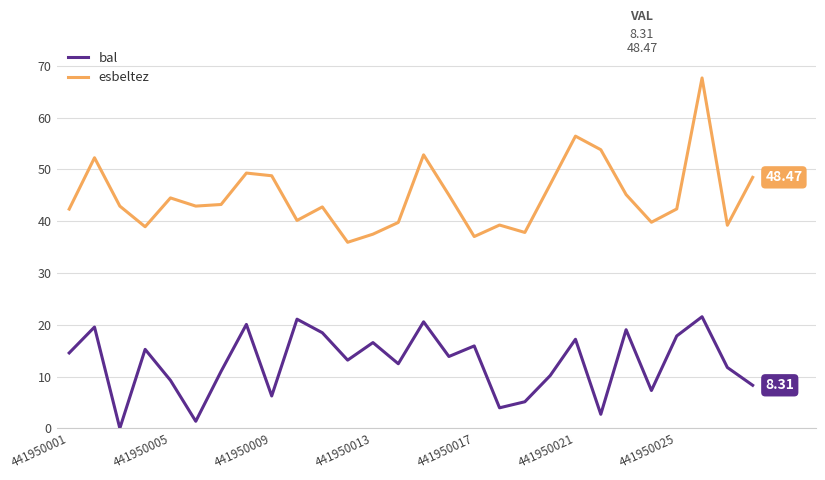

Rank the series by their average value, from highest to lowest.

esbeltez, bal